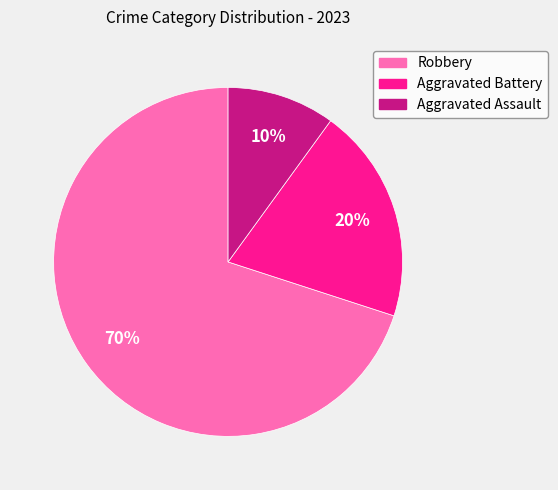

Approximately how many times larger is the value at Aggravated Battery compared to Robbery?

0.3